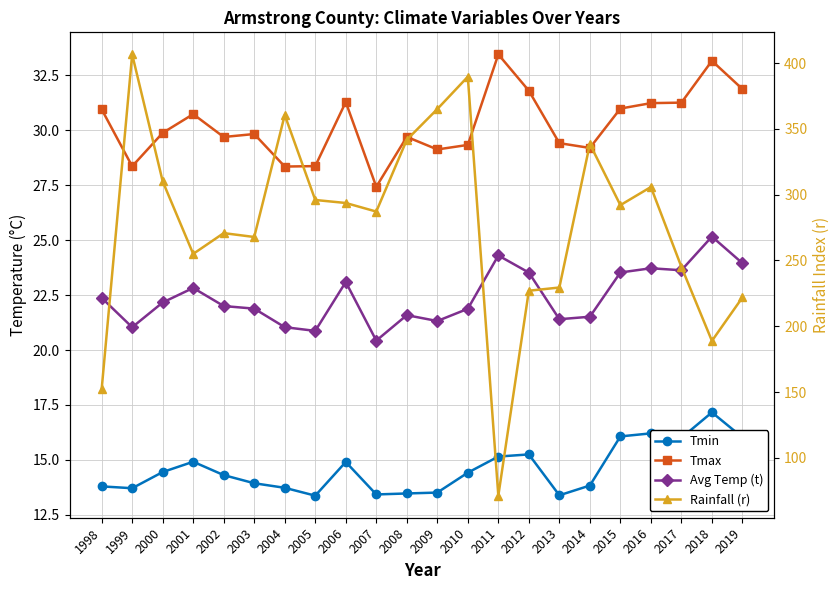

How many interior local valleys does the Tmax series have?

6